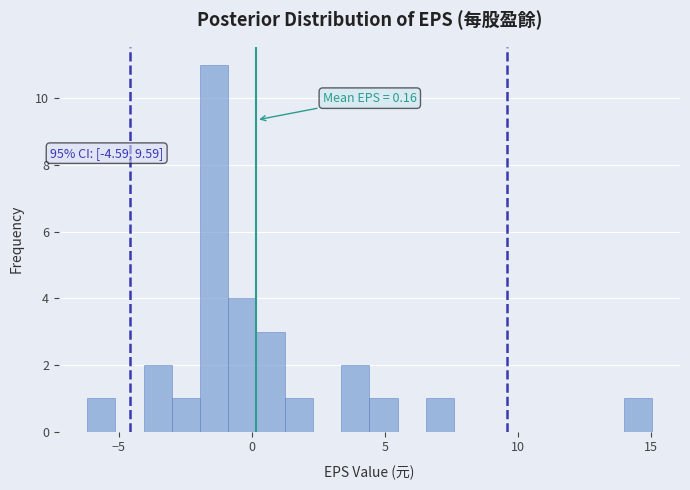

Around what value on the x-axis is the tallest bar? Give the approximate position of its centre, as read against the axis.

-1.5